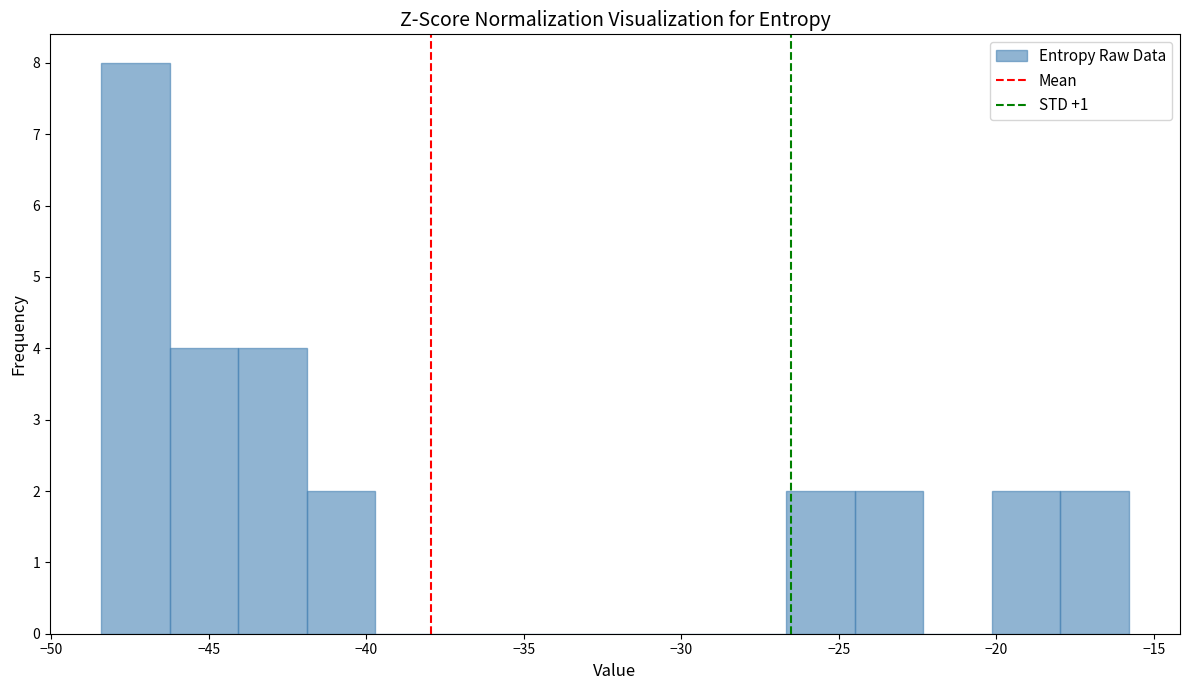

Which range on the x-axis has the tallest bar?

-48.5 to -46.0